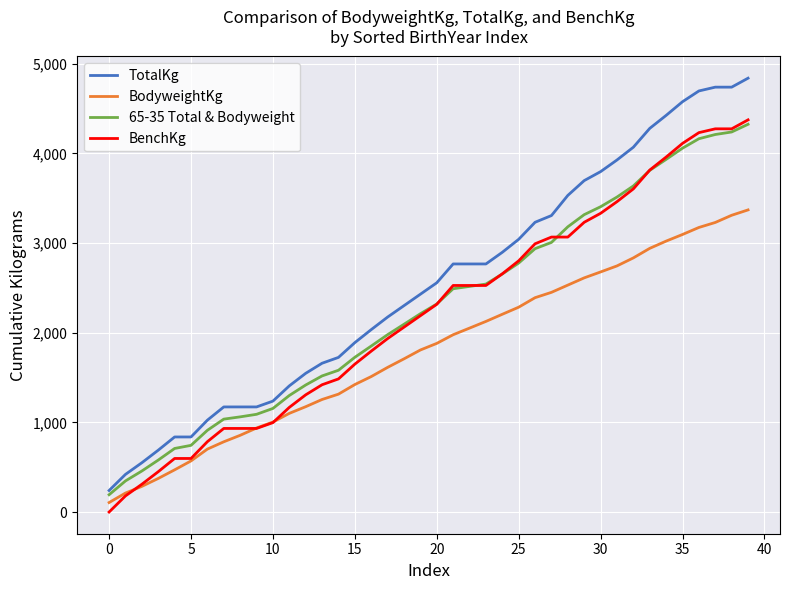

Which series has the widest spread of values?

TotalKg